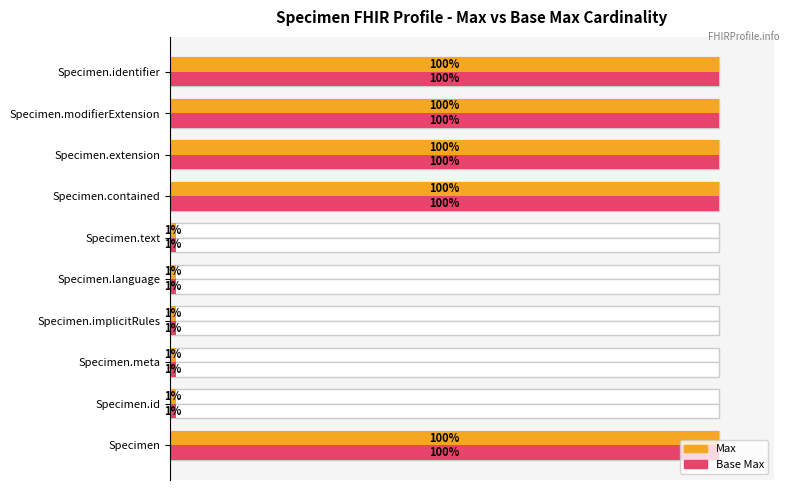

What is the total value across all series at Specimen?

200